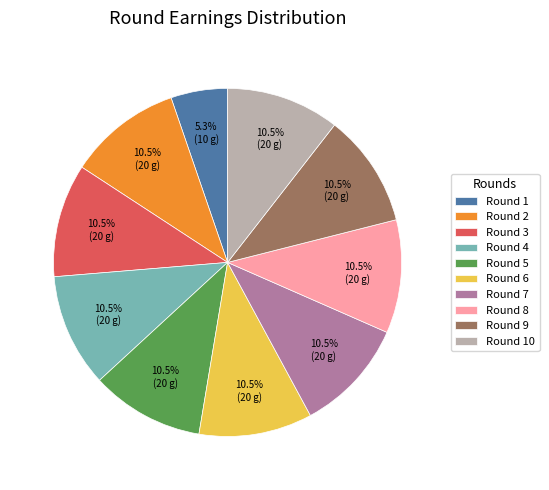

Does any single category account for the majority?

No